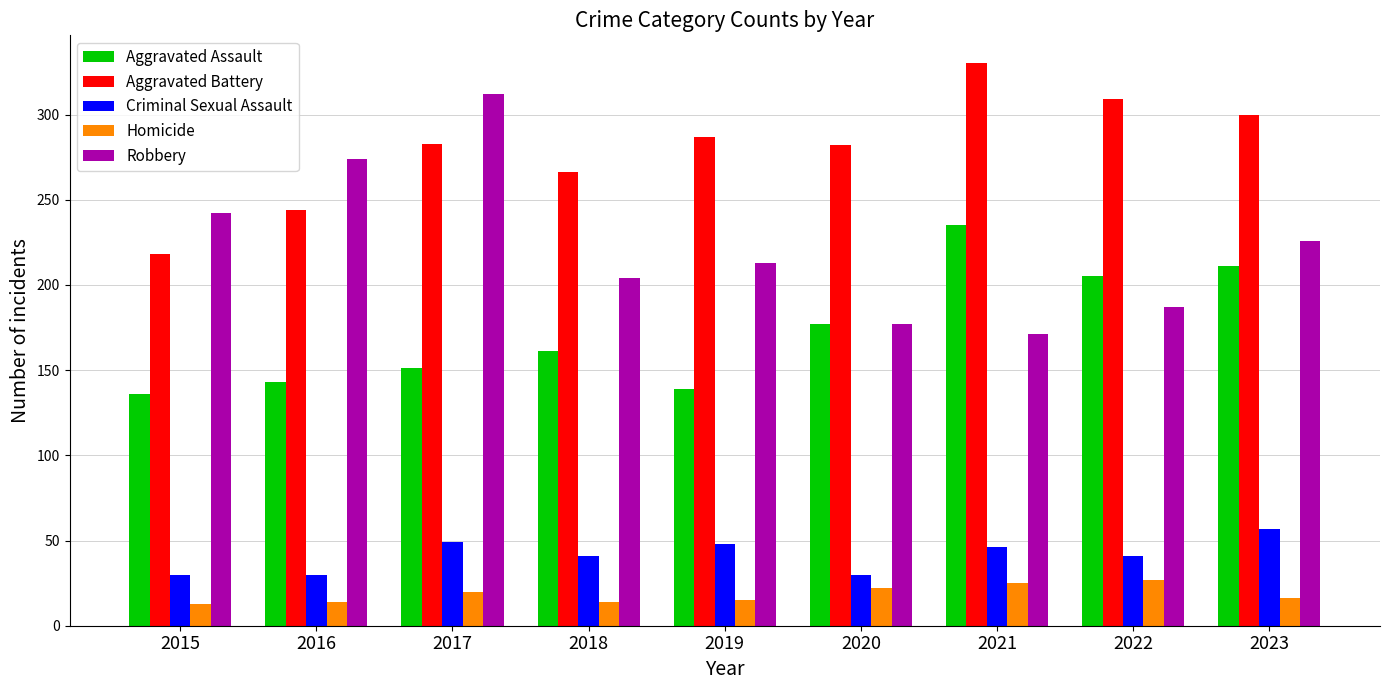

How many bars are there in total?

45